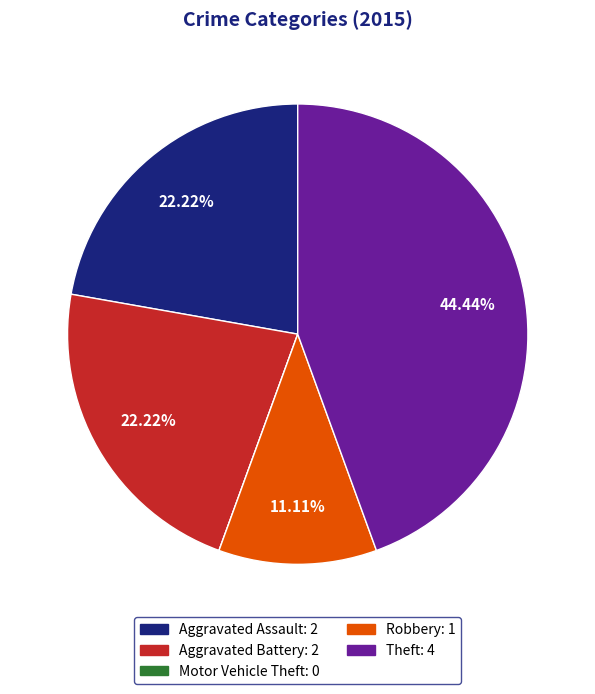

True or false: Aggravated Assault accounts for 22% of the total.

True